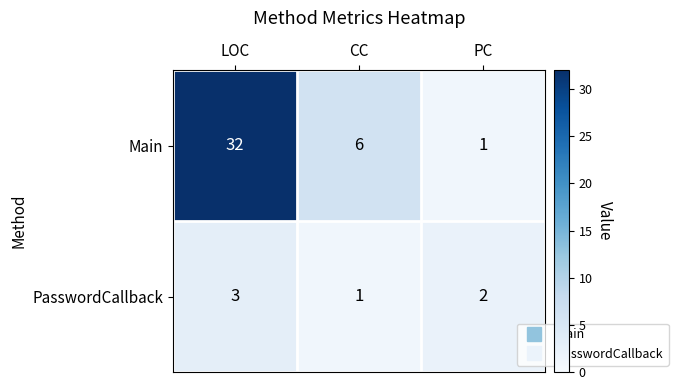

The value of PasswordCallback at PC is 2. True or false?

True